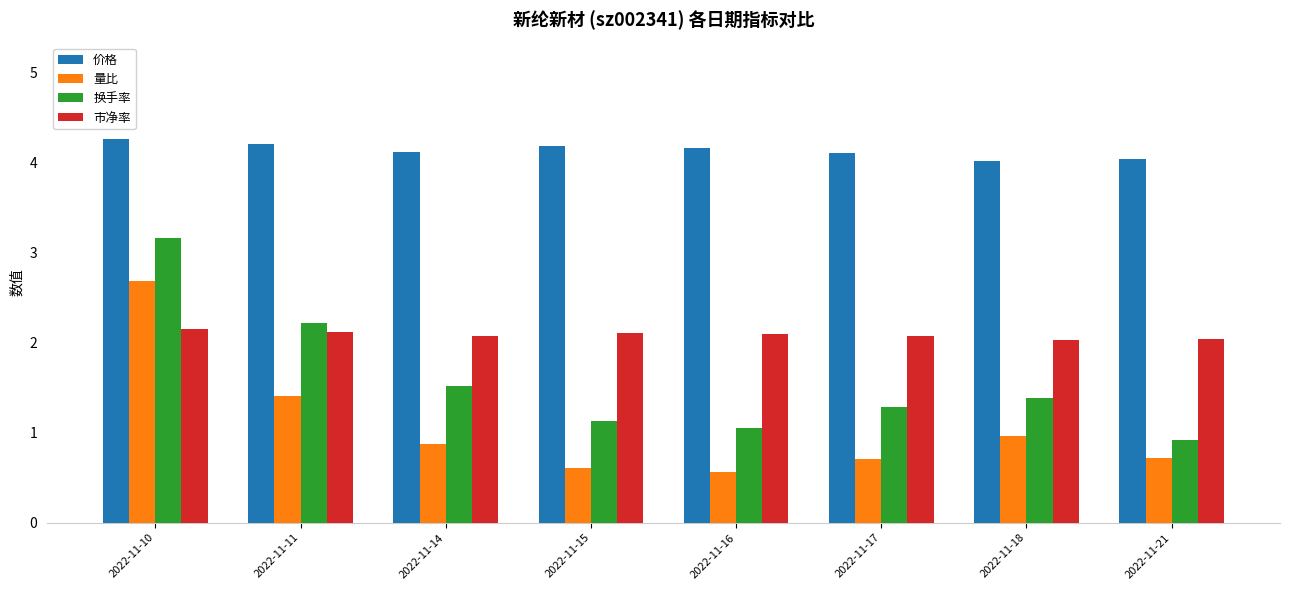

Rank the series by their maximum value, from lowest to highest.

市净率, 量比, 换手率, 价格